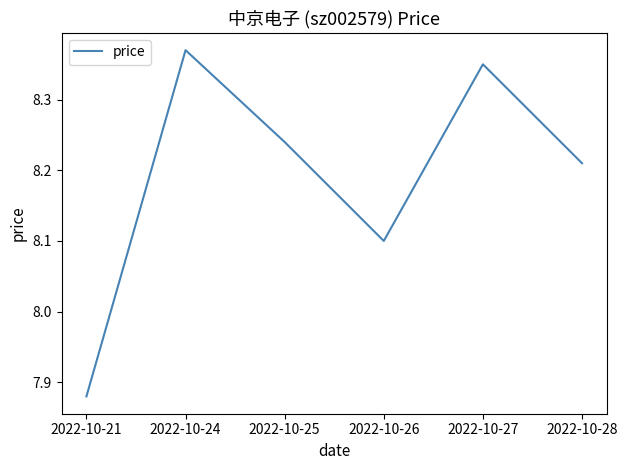

The chart shows a value of 3.9 at 2022-10-25. True or false?

False